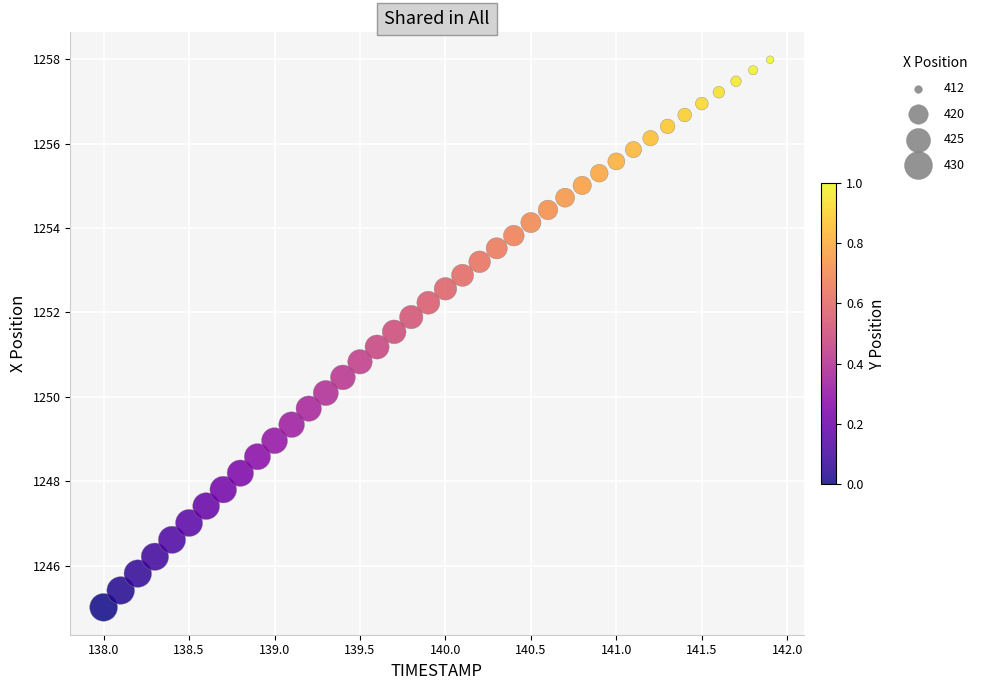

What is the range of Y values (max minus min)?

13.0